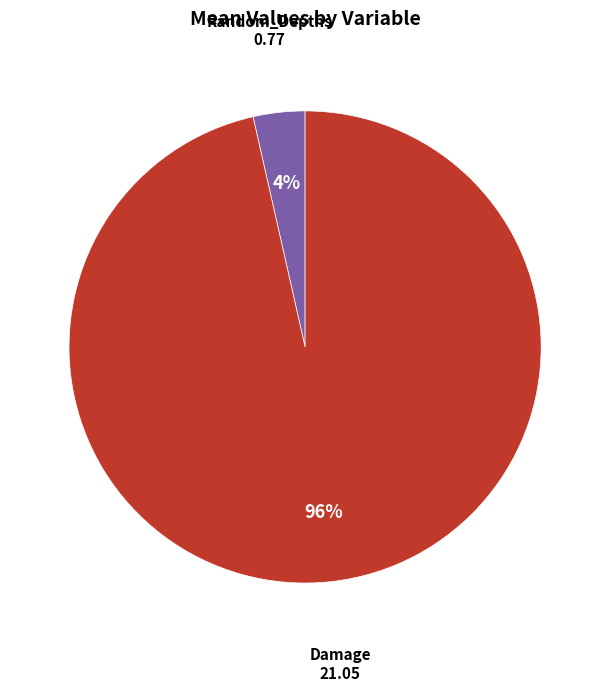

Is there a majority slice in this chart?

Yes